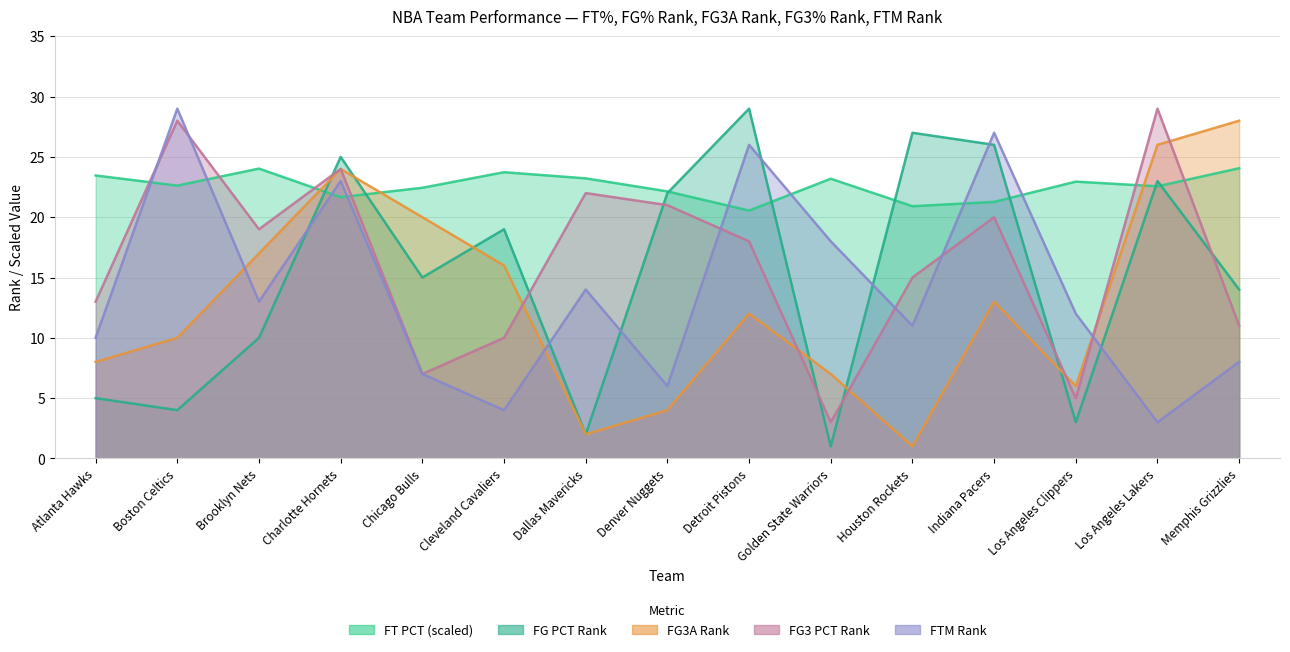

At which category does the chart reach its peak across all series?

Detroit Pistons